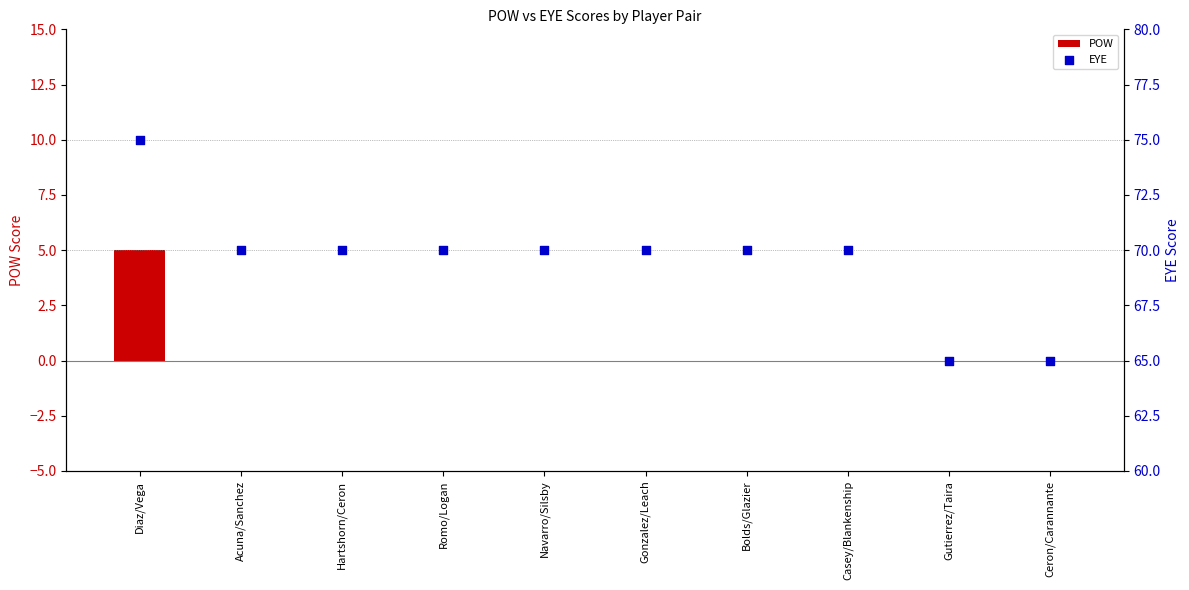

At how many categories does at least one series exceed 20?

10